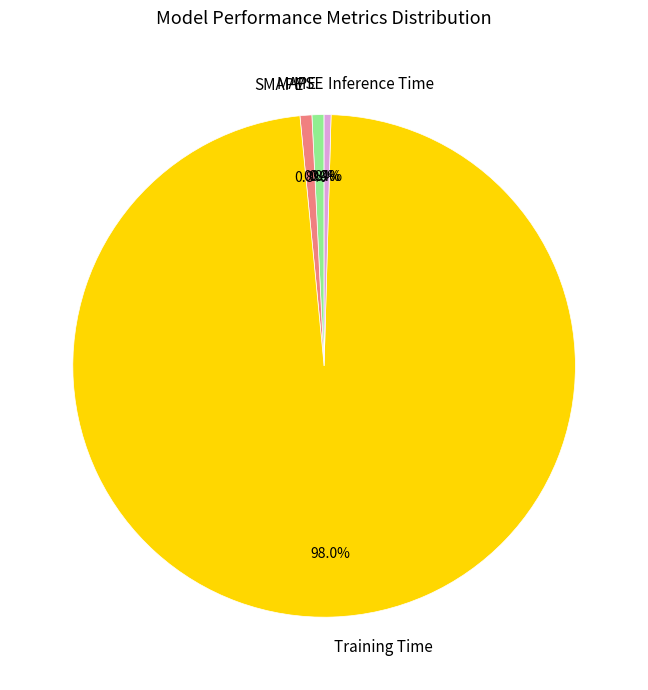

What is the largest slice in the pie chart?

Training Time